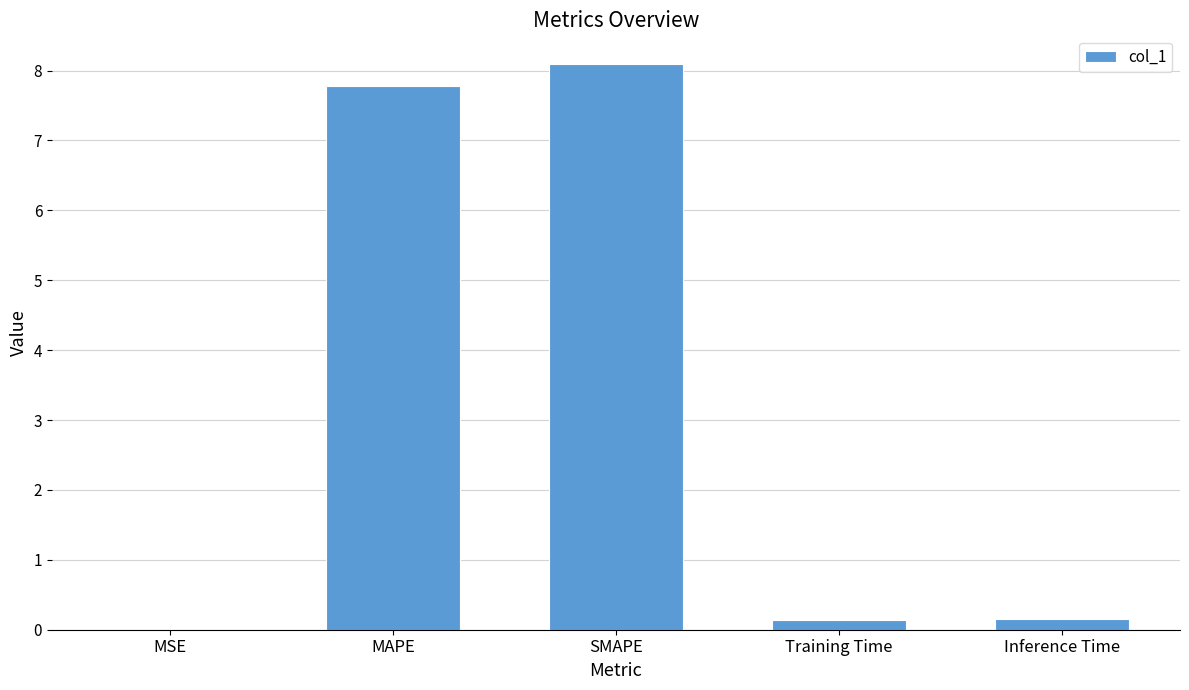

What is the sum of all values?

16.2